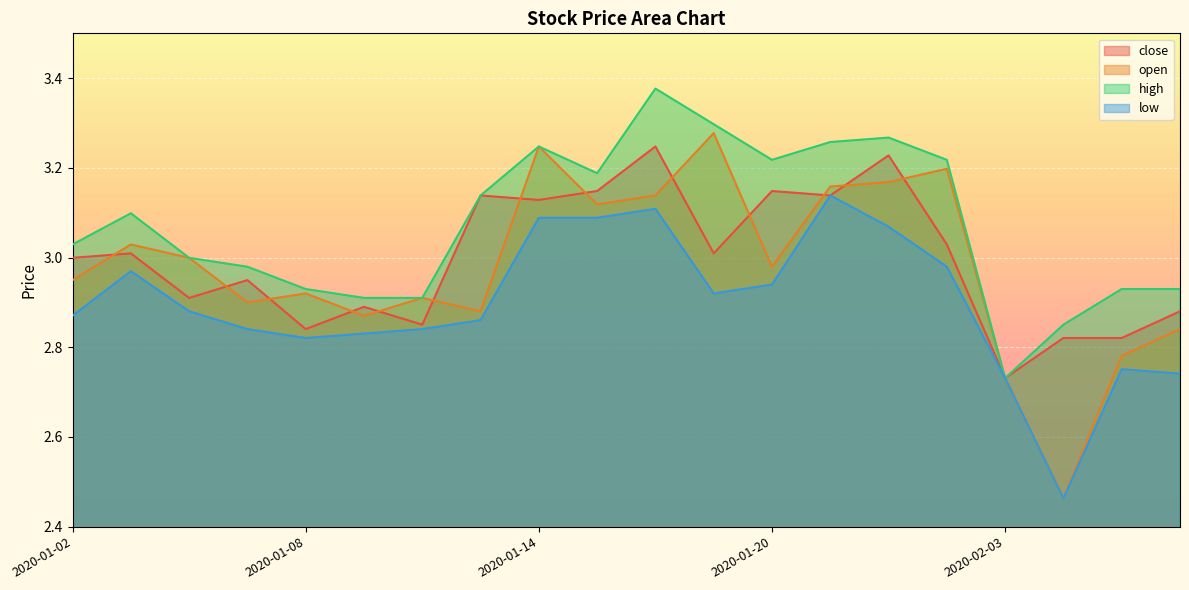

Which category has the lowest value in the open series?

2020-02-04